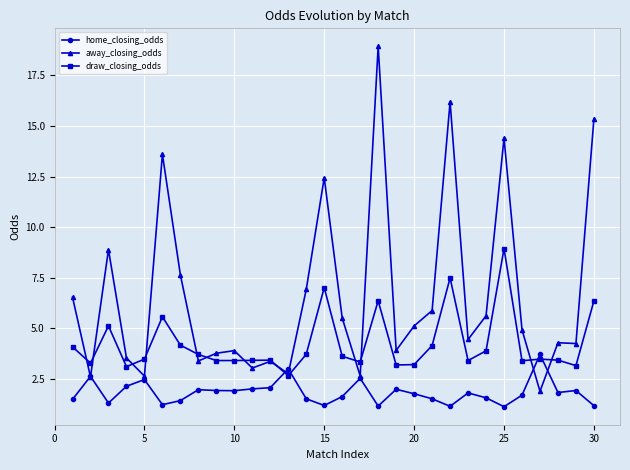

What is the maximum value shown in the chart?

18.9